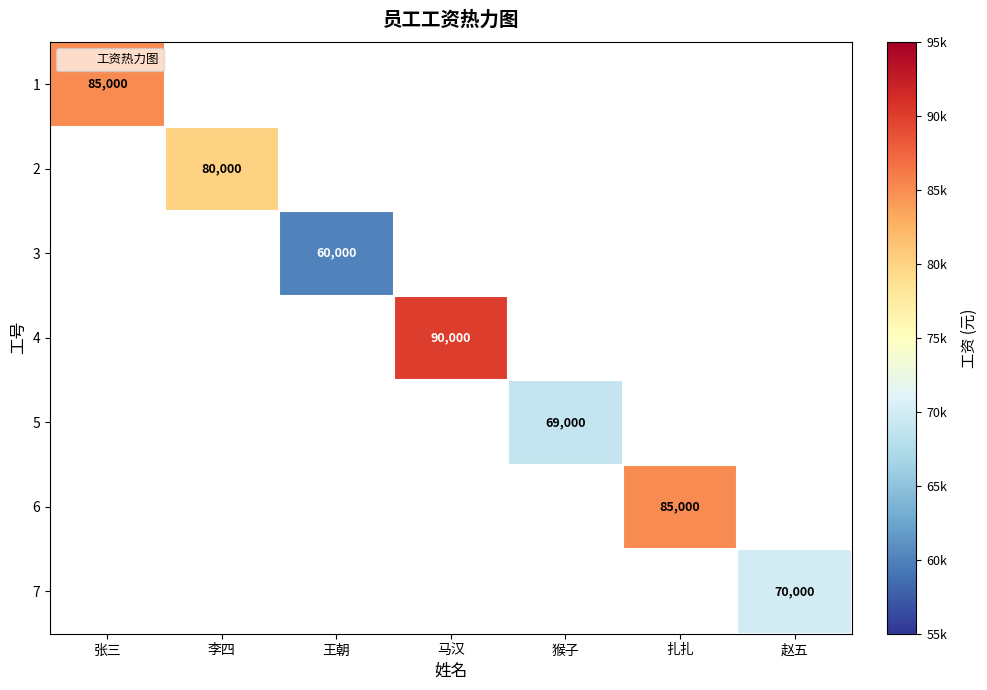

Is the value of 3 at 张三 greater than the value of 1 at 赵五?

No